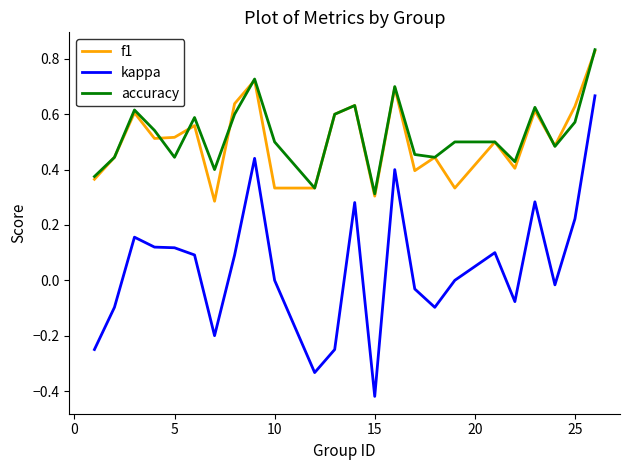

True or false: kappa and f1 intersect in this chart.

False